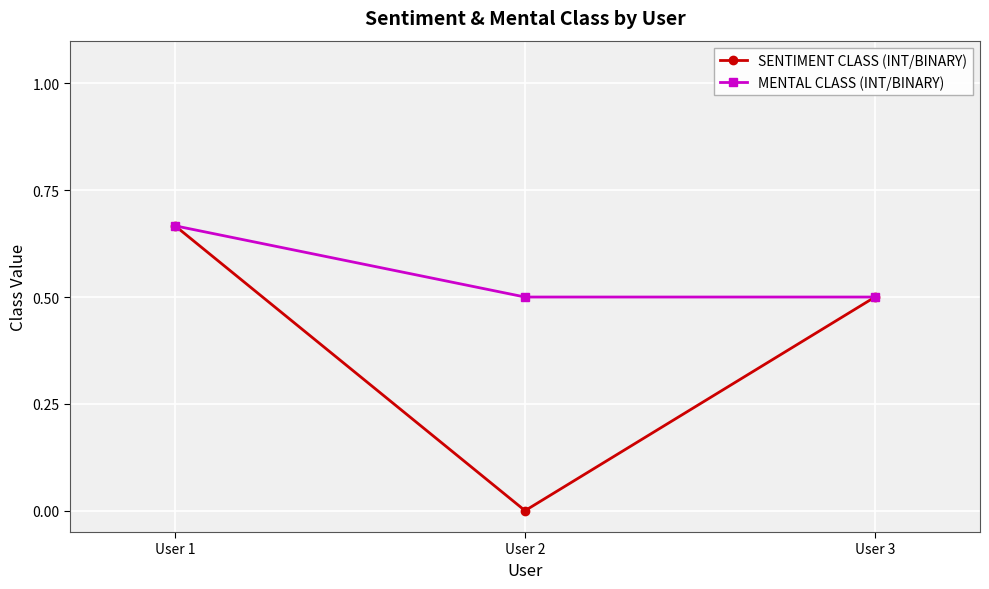

Which series has the largest range (max minus min)?

SENTIMENT CLASS (INT/BINARY)